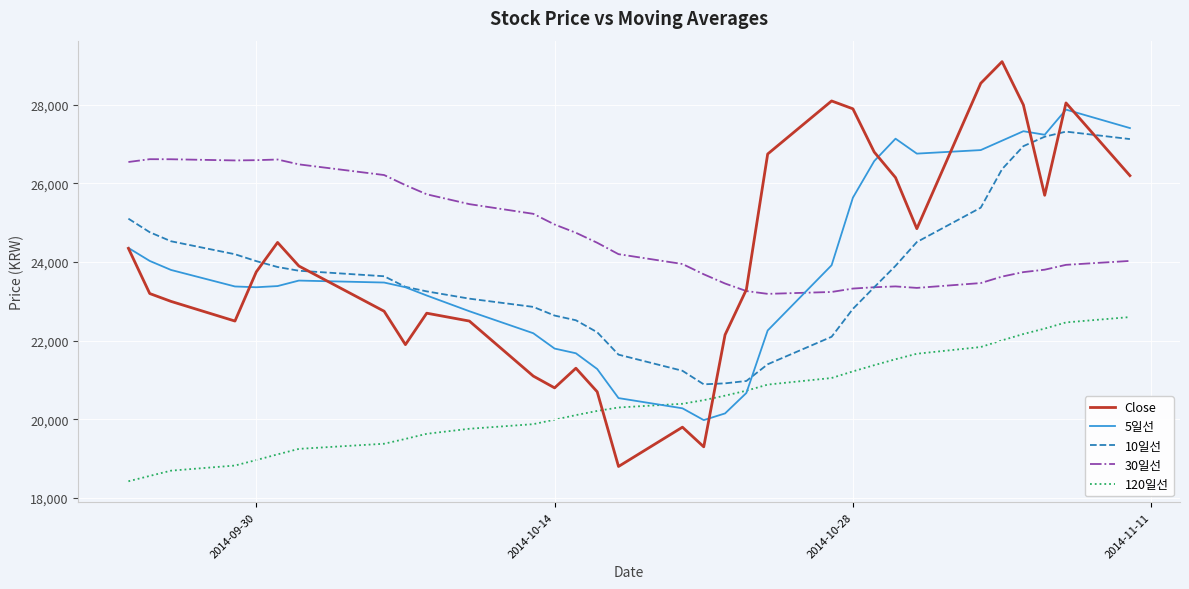

At how many categories does at least one series exceed 23745?

29